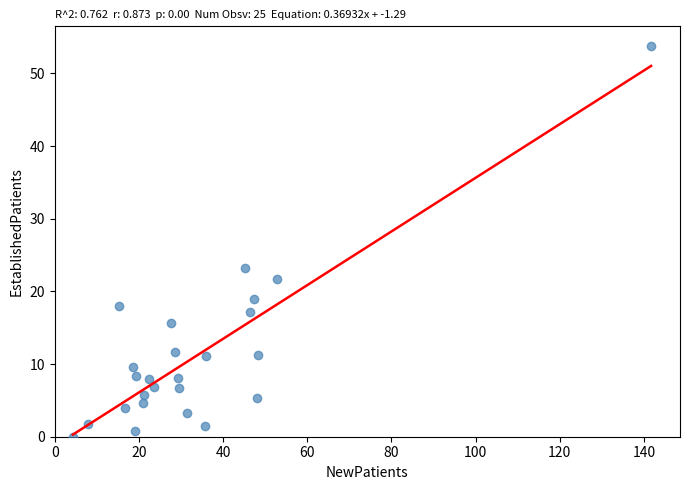

What is the range of X values (max minus min)?

137.4